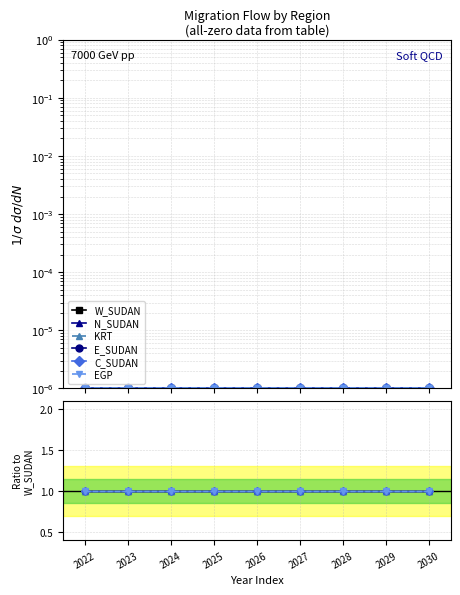

The value of KRT at 2028 is 1.0. True or false?

True